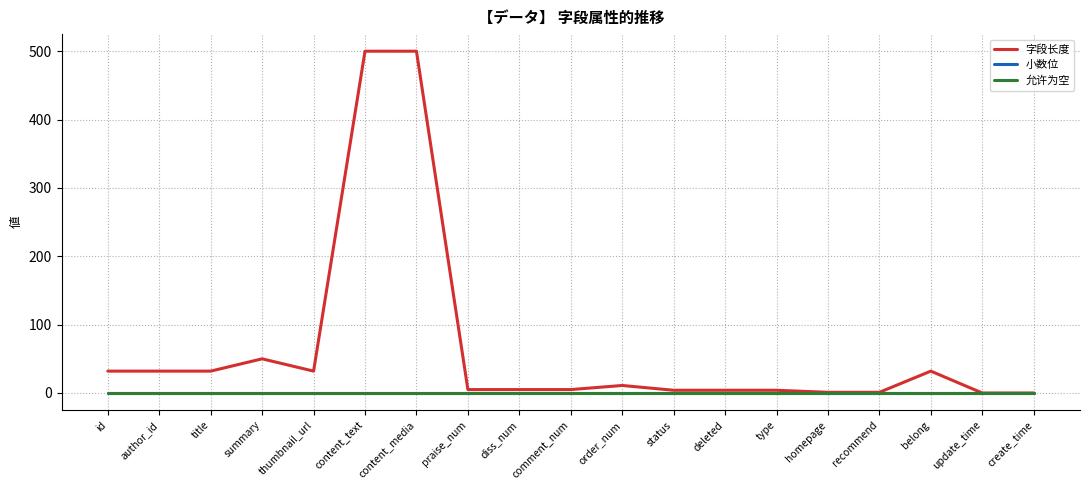

Is the value of 小数位 at summary greater than the value of 允许为空 at update_time?

No